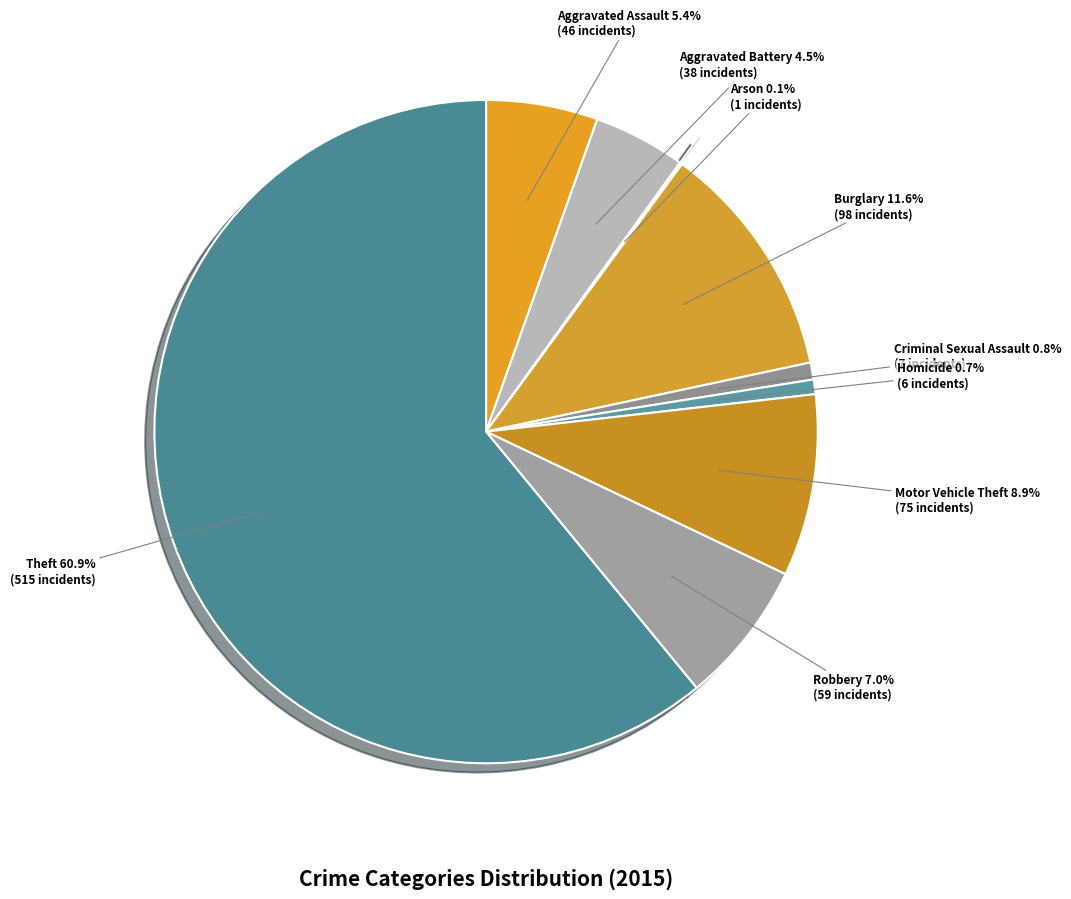

How many slices are in this pie chart?

9